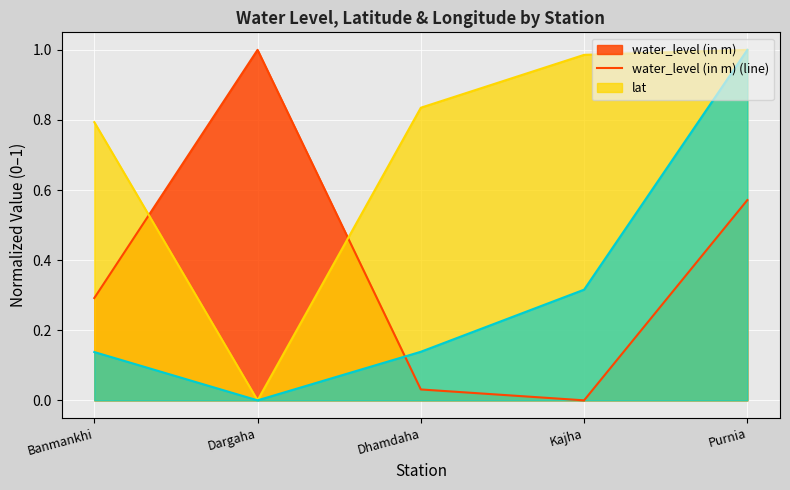

Where is long (line) nearest to the value 0?

Dargaha